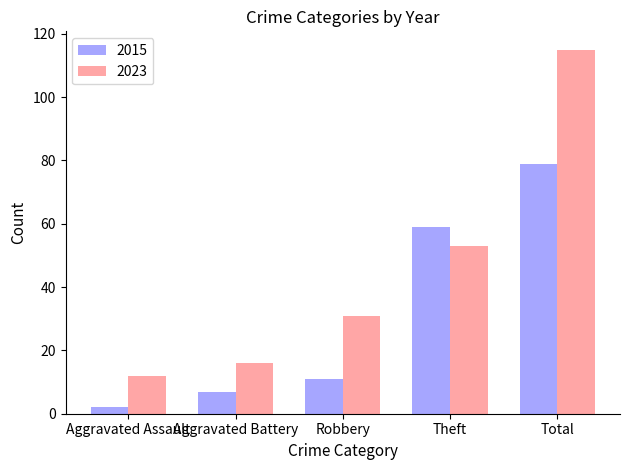

Read the 2023 value at Theft.

53